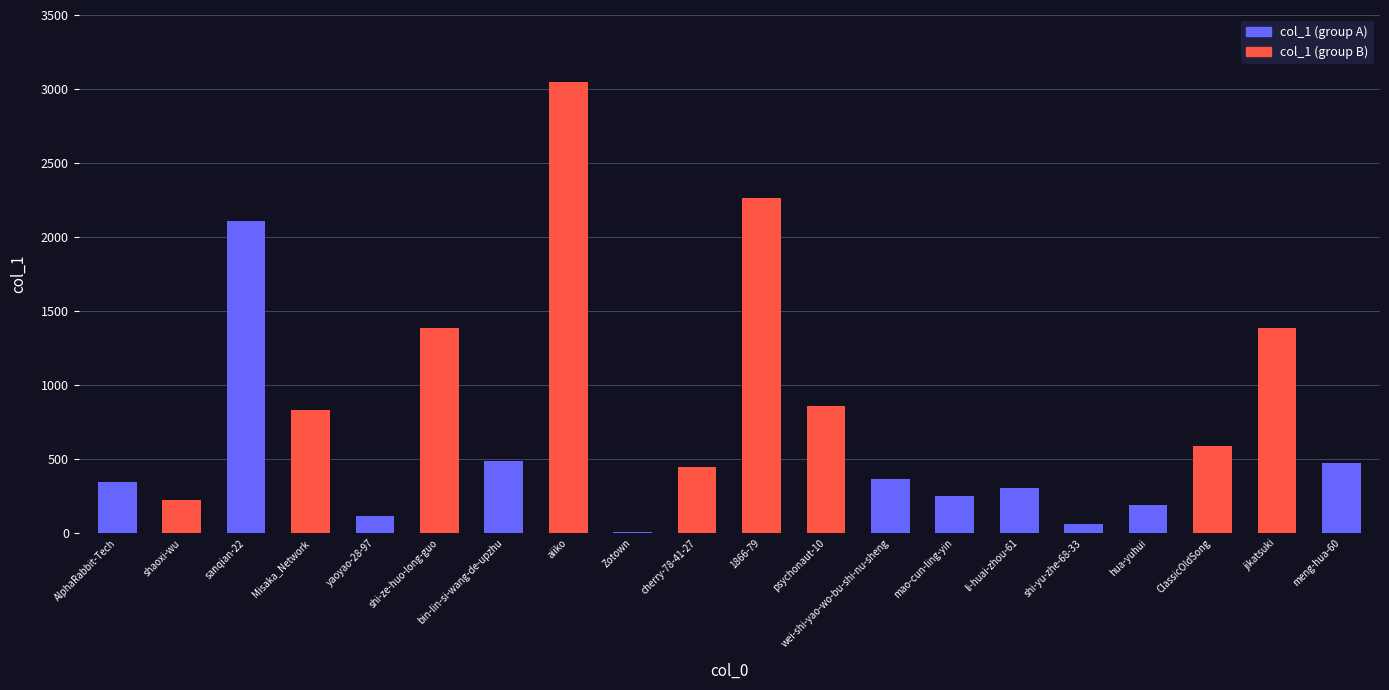

What is the smallest value displayed?

11